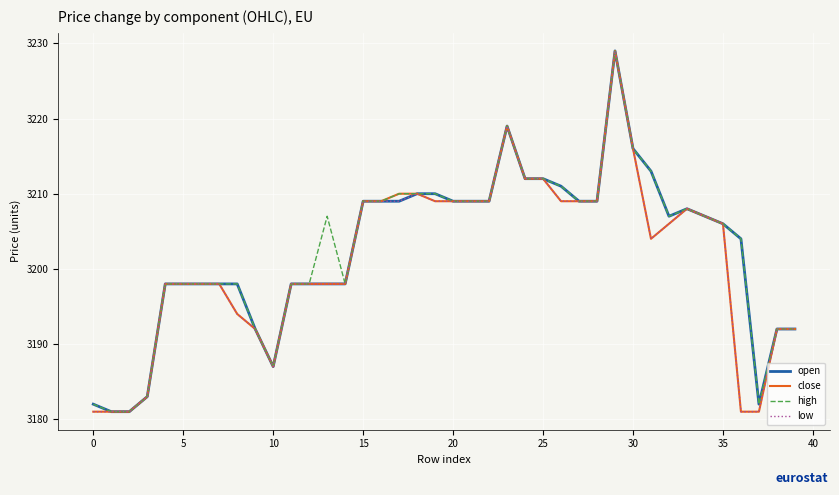

What is the highest value of the high series?

3229